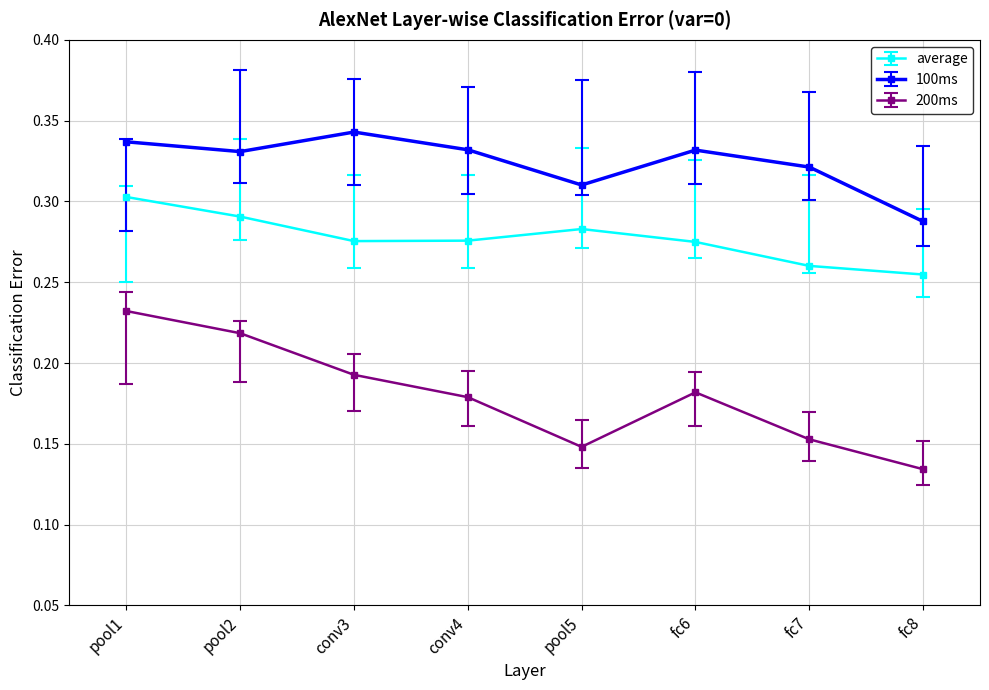

True or false: average and 100ms cross at least once.

False